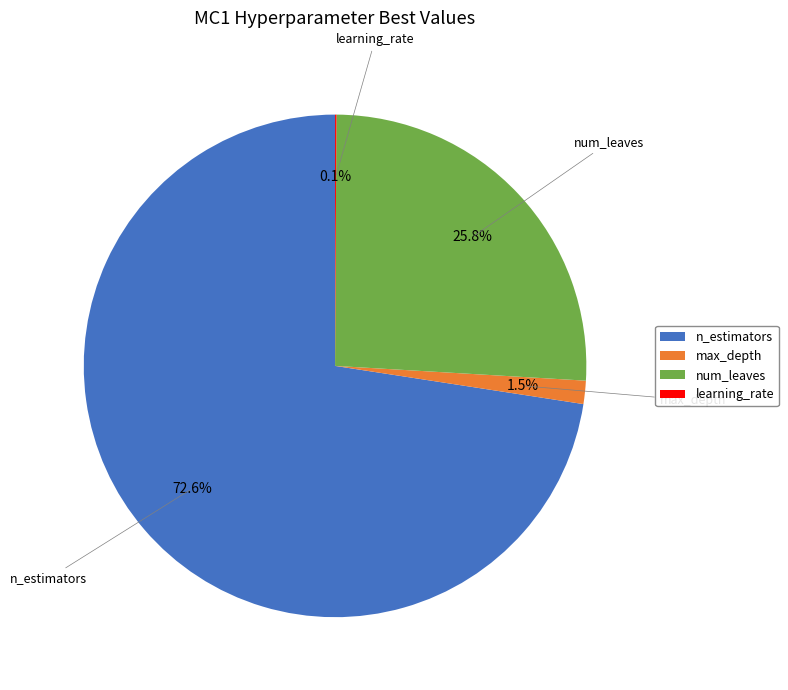

How much of the chart is everything except max_depth?

98.5%